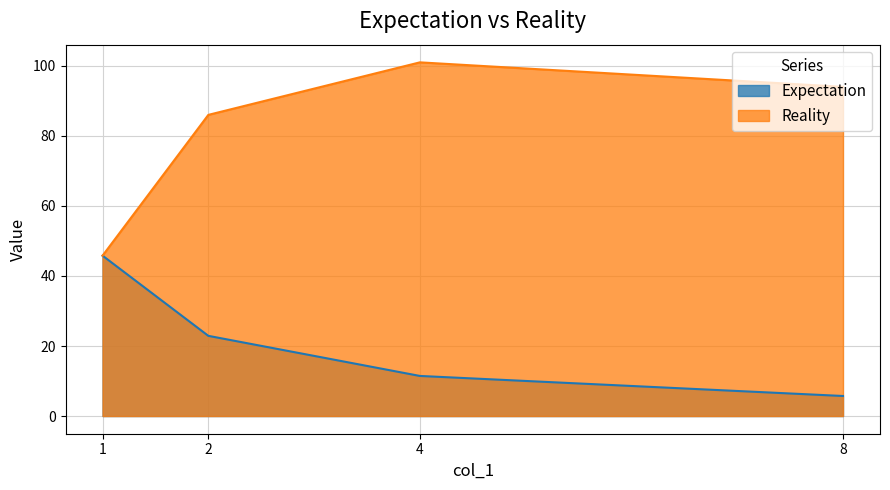

True or false: Reality and Expectation intersect in this chart.

False